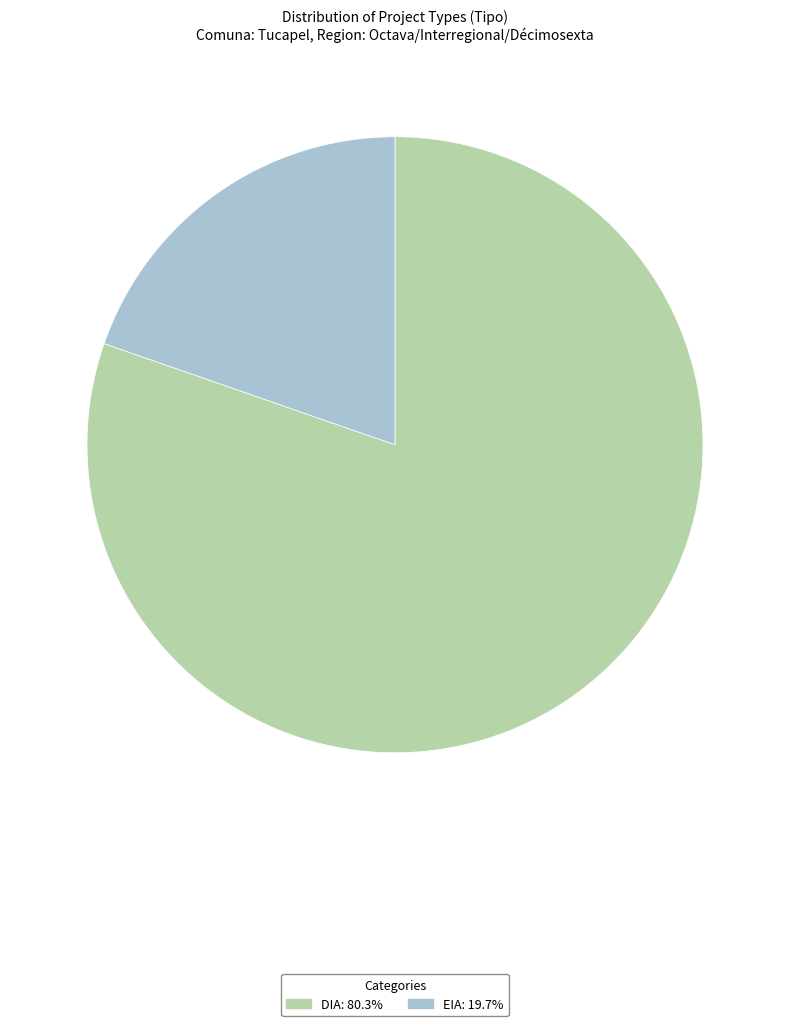

Rank the categories by value from highest to lowest.

DIA, EIA